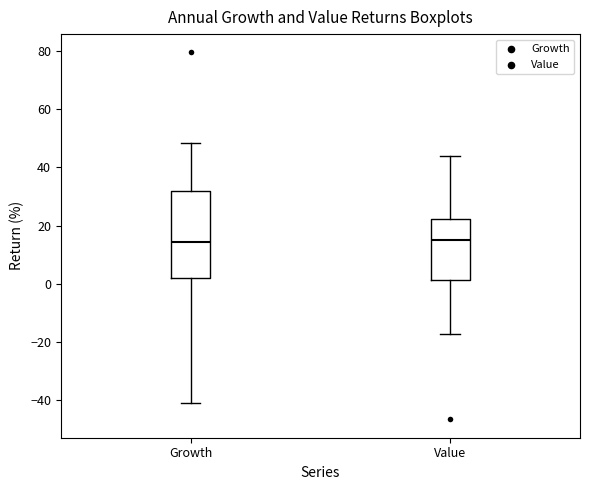

Reading left to right, transcribe this box plot: for each box, give where its median line is, the range the box spans, and where its two whiskers end, as read against the y-axis. The values are not printed on the chart, so give them approximately, as read against the axis.

Growth: median 14, box 2 to 32, whiskers -40 to 48
Value: median 16, box 2 to 22, whiskers -18 to 44